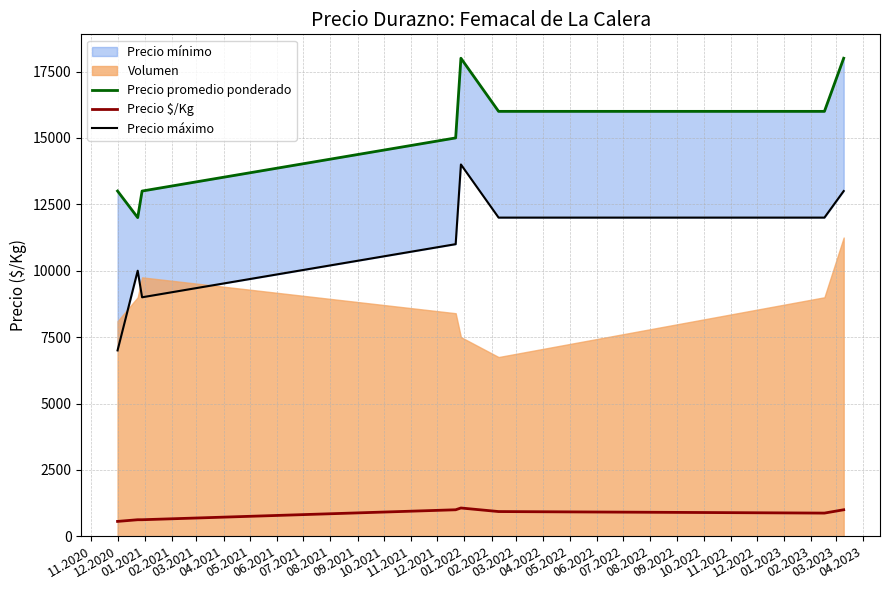

How many categories are shown in the chart?

8